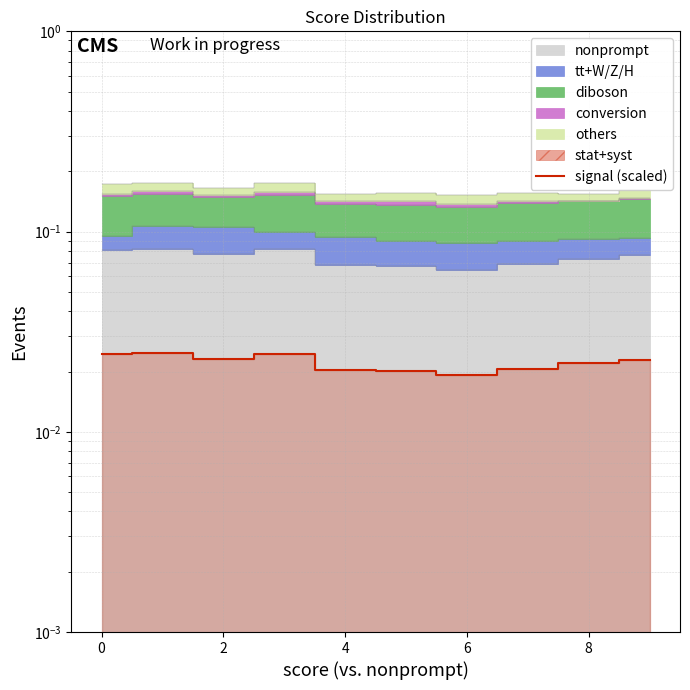

Does the chart display data point markers on the line(s)?

No